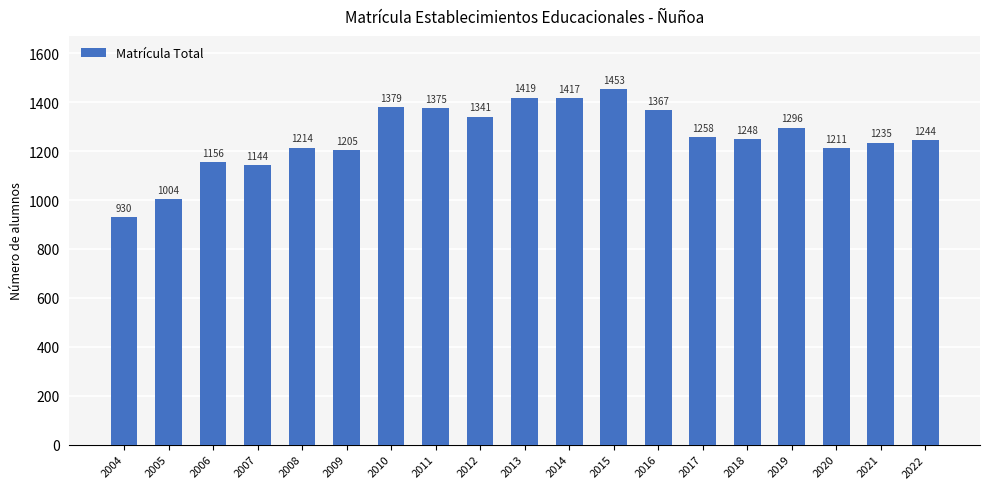

Reading right to left, extract all data points from this chart.

1244	1235	1211	1296	1248	1258	1367	1453	1417	1419	1341	1375	1379	1205	1214	1144	1156	1004	930